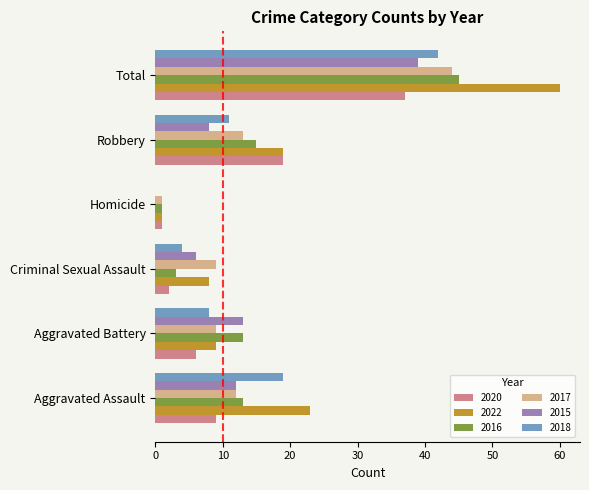

Is the value of 2016 at Total greater than the value of 2018 at Homicide?

Yes